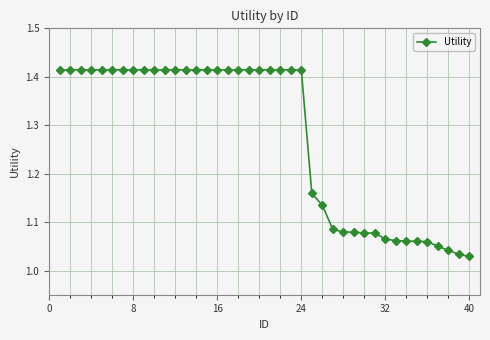

What is the average value?

1.3